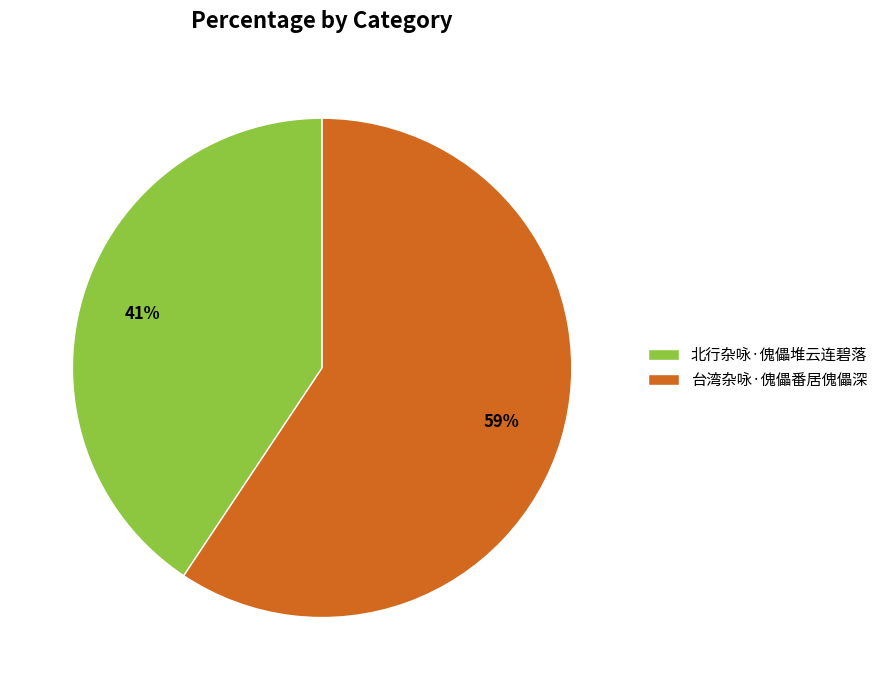

To the nearest percent, what portion does 北行杂咏·傀儡堆云连碧落 represent?

41%